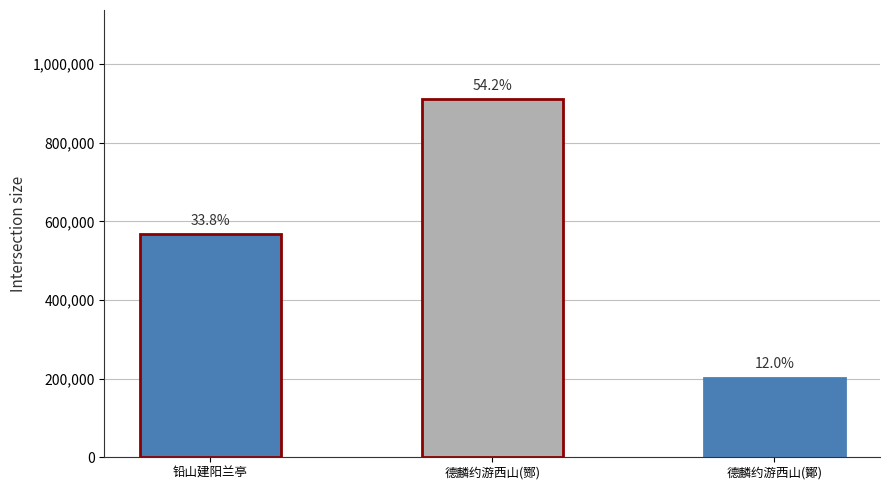

Reading right to left, transcribe all the data shown in this chart.

202162	910130	567355